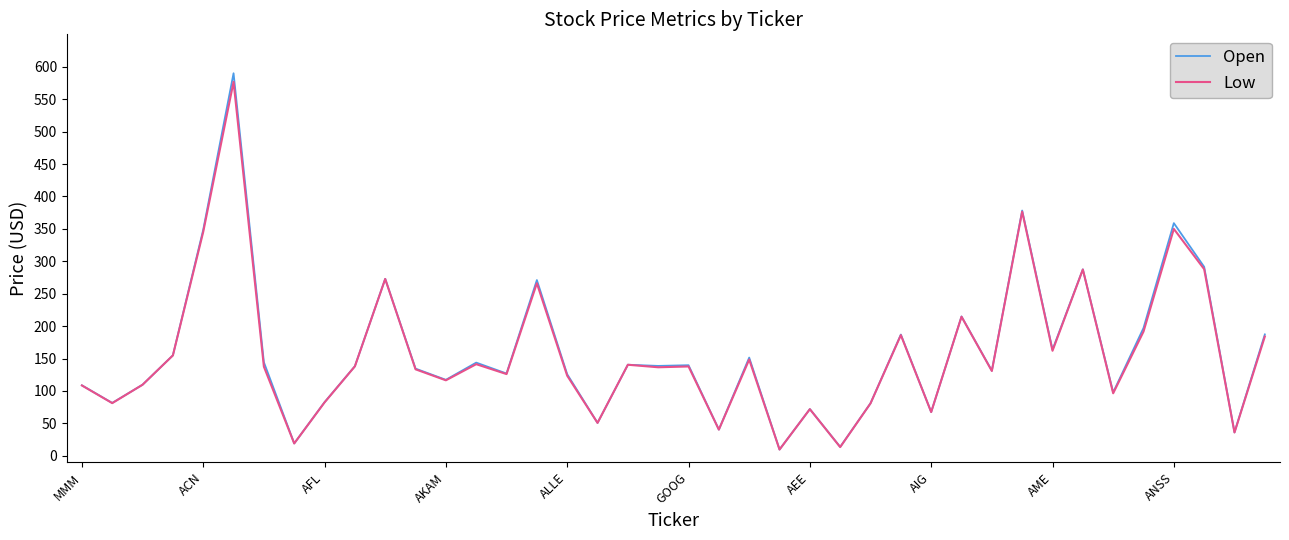

At how many categories does at least one series exceed 279?

6